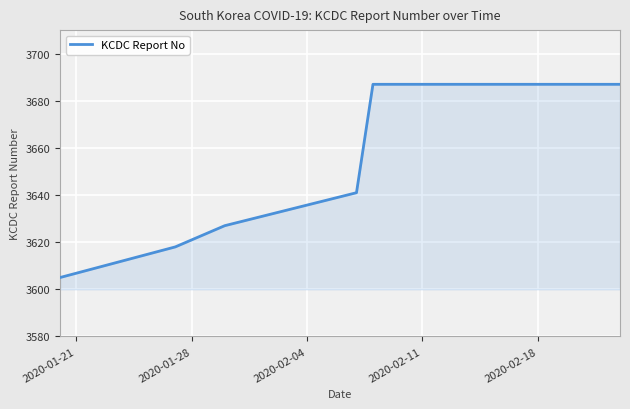

What position from the left is 2020-02-04?

3